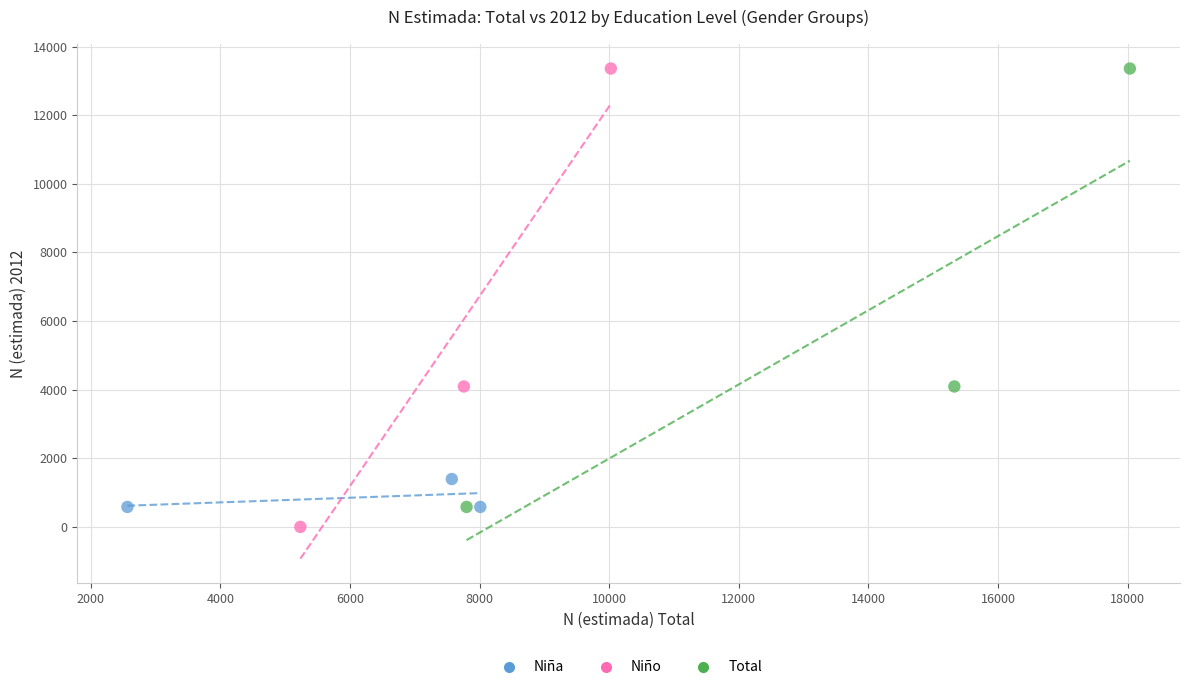

Which series has the largest Y range (max minus min)?

Niño